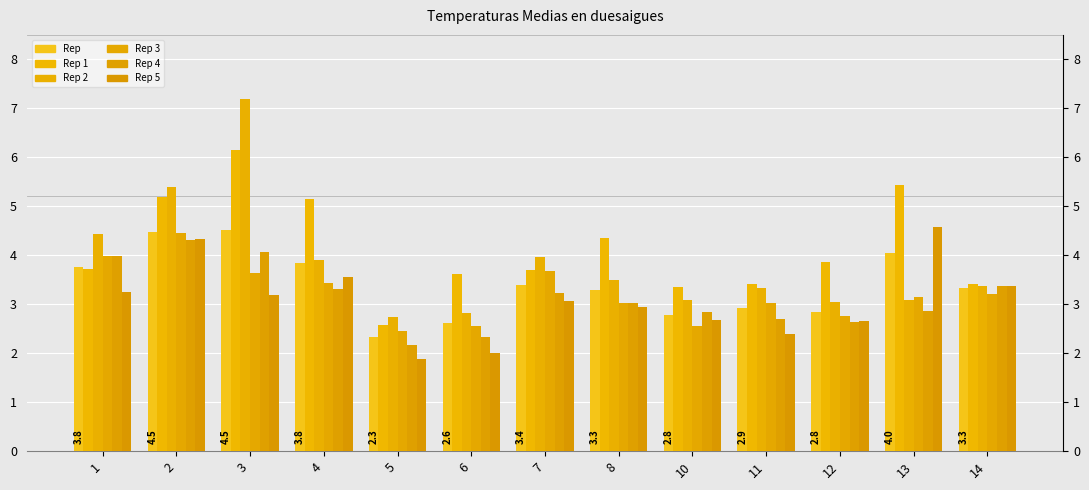

The Rep 3 series shows 0.6 at 10. True or false?

False